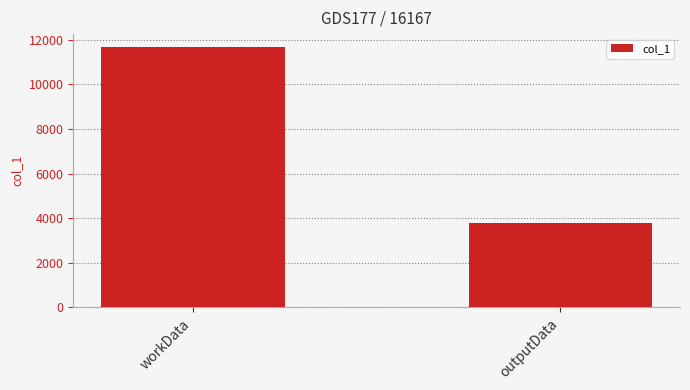

Rank the categories by value from highest to lowest.

workData, outputData